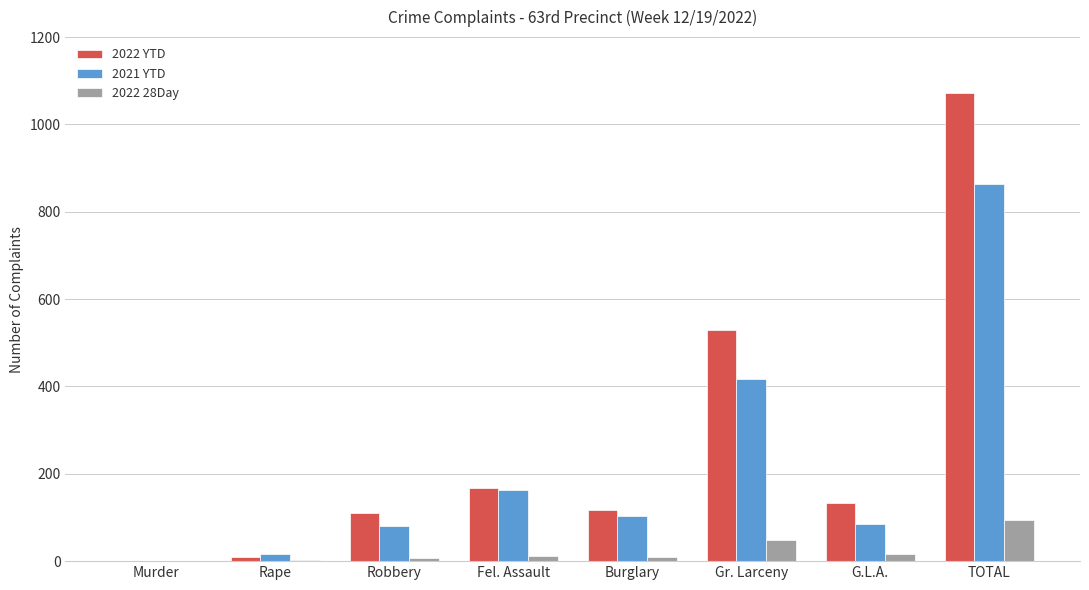

What is the total value across all series at G.L.A.?

234